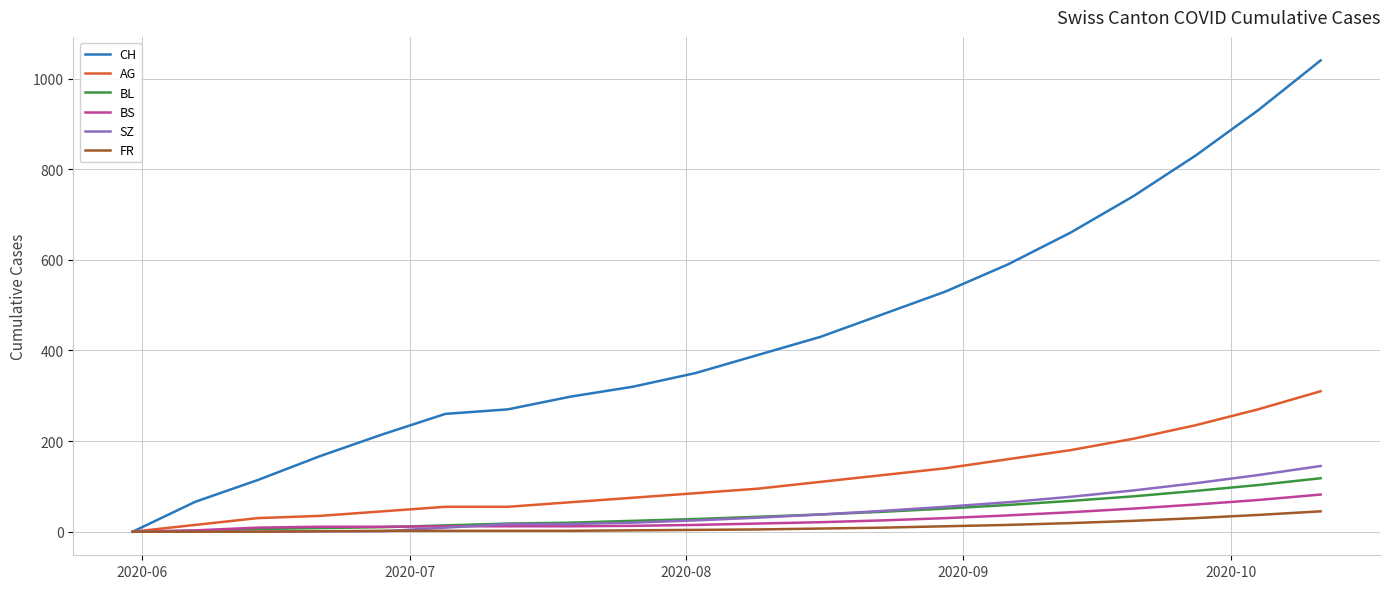

What is the maximum value for AG?

310